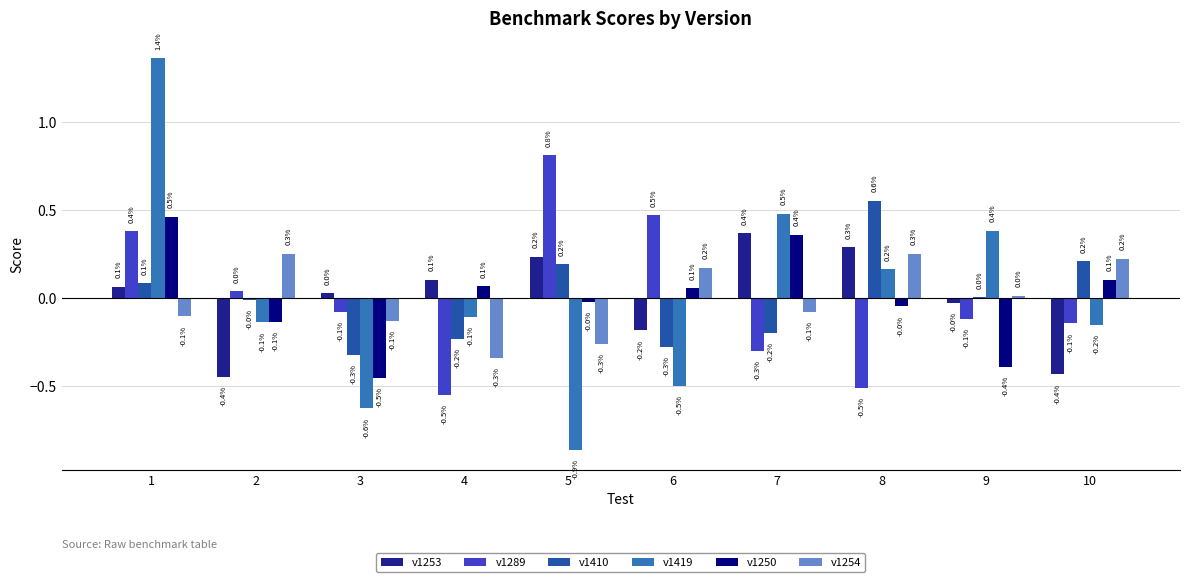

The v1254 series shows 0.4 at 8. True or false?

False